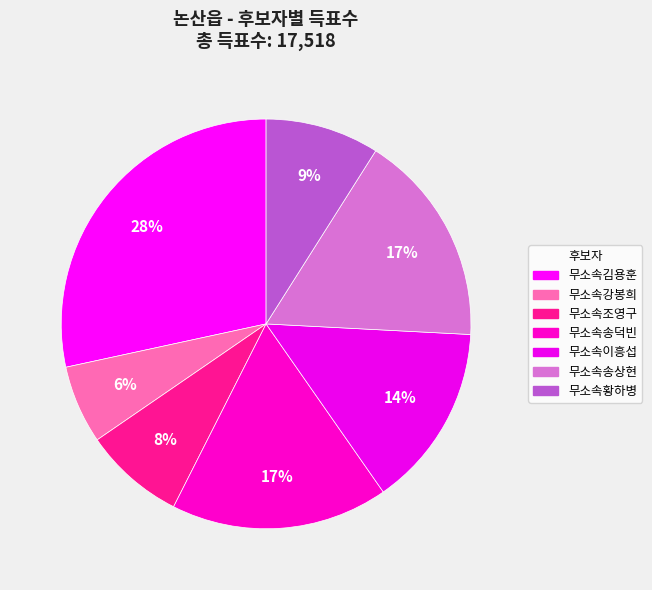

Is there a majority slice in this chart?

No